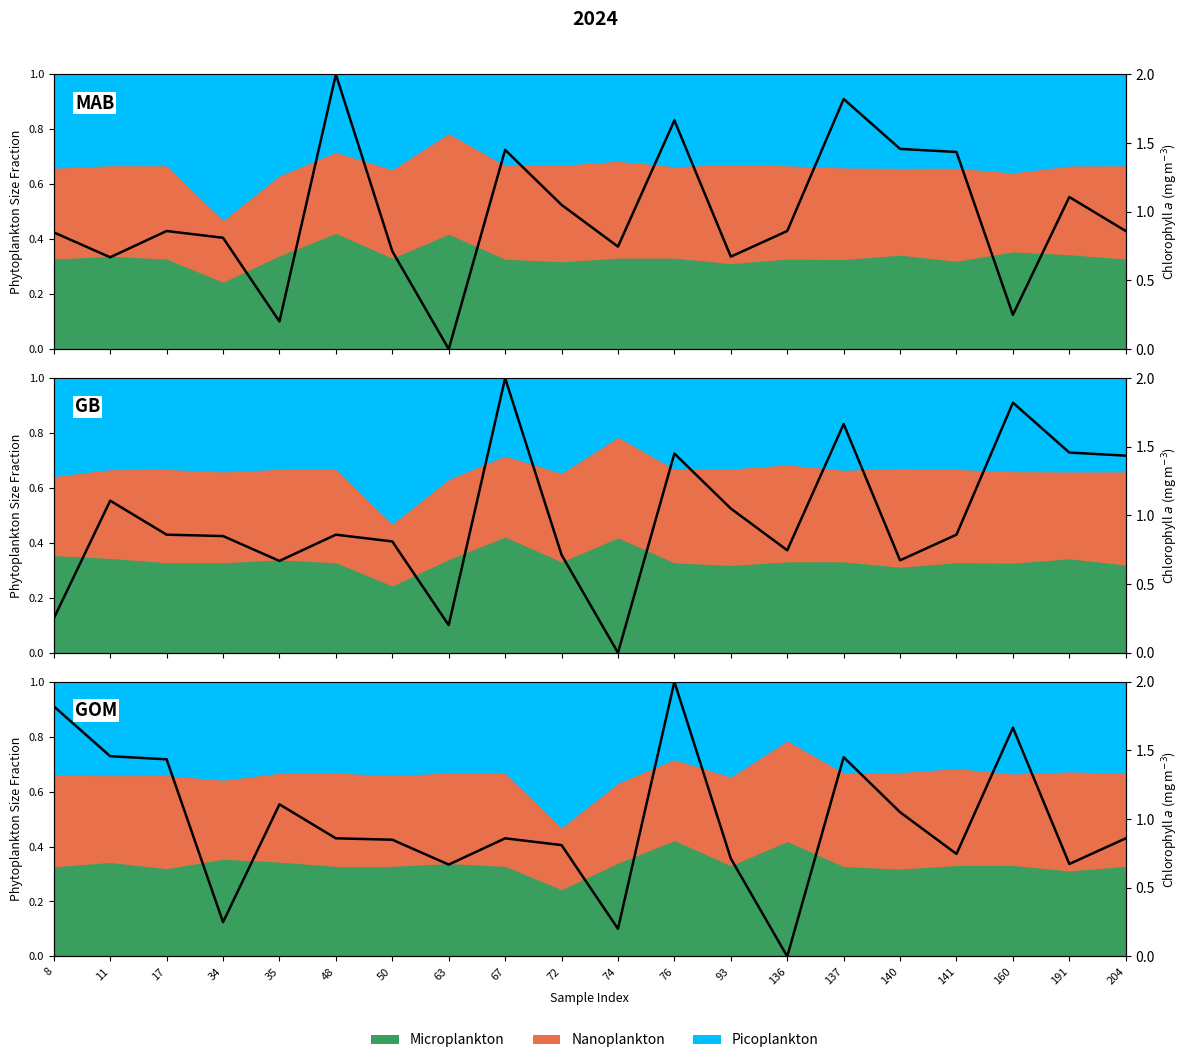

Where is the first local minimum?

34